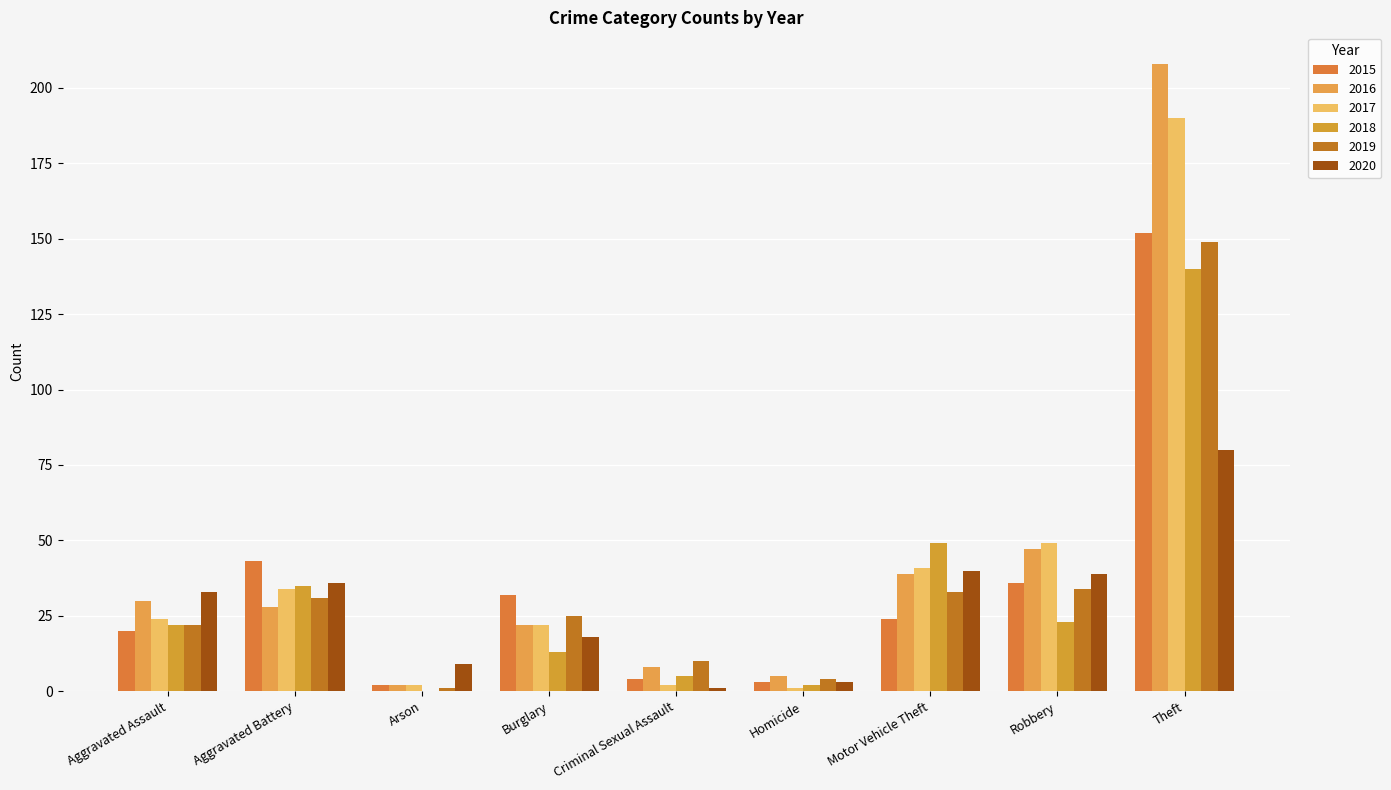

What position from the left is Aggravated Assault?

1